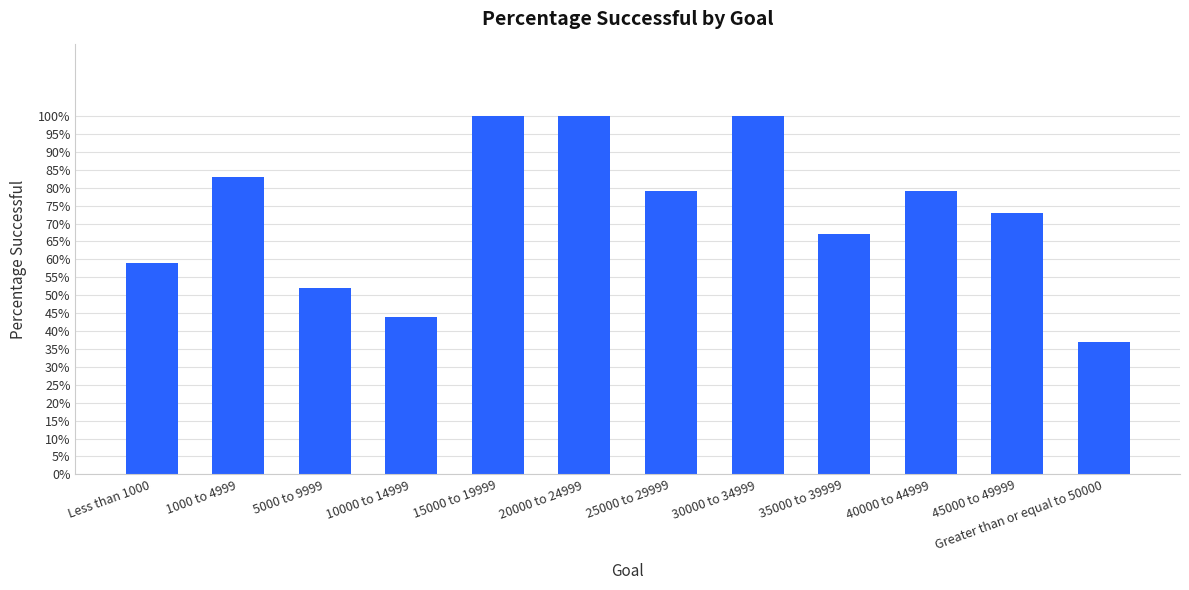

List the labels in order of value, smallest first.

Greater than or equal to 50000, 10000 to 14999, 5000 to 9999, Less than 1000, 35000 to 39999, 45000 to 49999, 25000 to 29999, 40000 to 44999, 1000 to 4999, 15000 to 19999, 20000 to 24999, 30000 to 34999